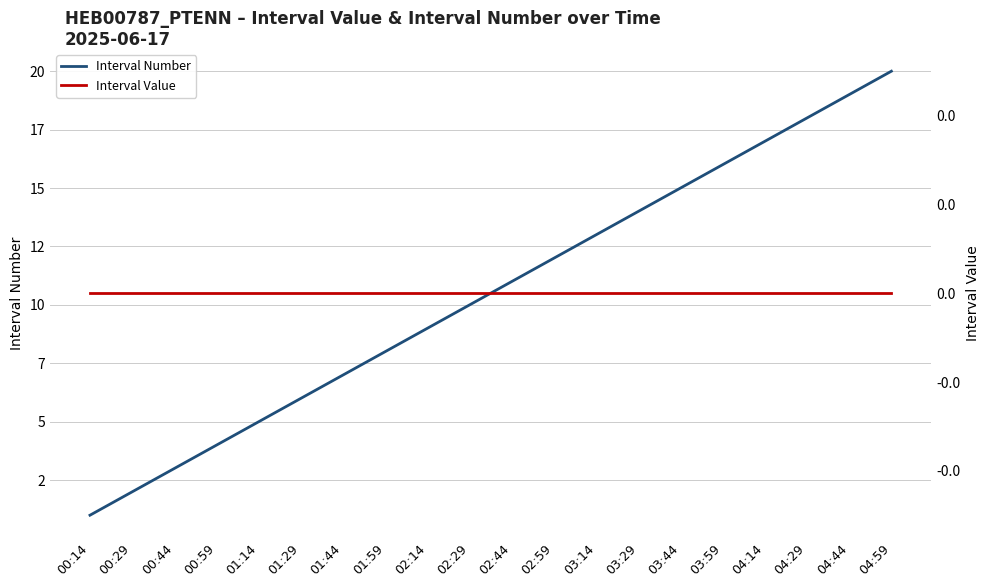

Which series has the largest range (max minus min)?

Interval Number